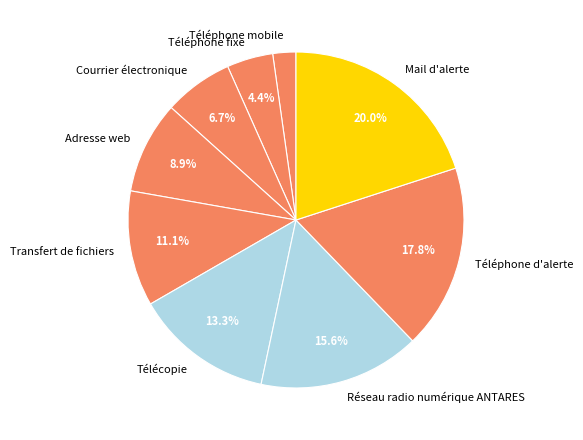

True or false: Mail d'alerte accounts for 20% of the total.

True